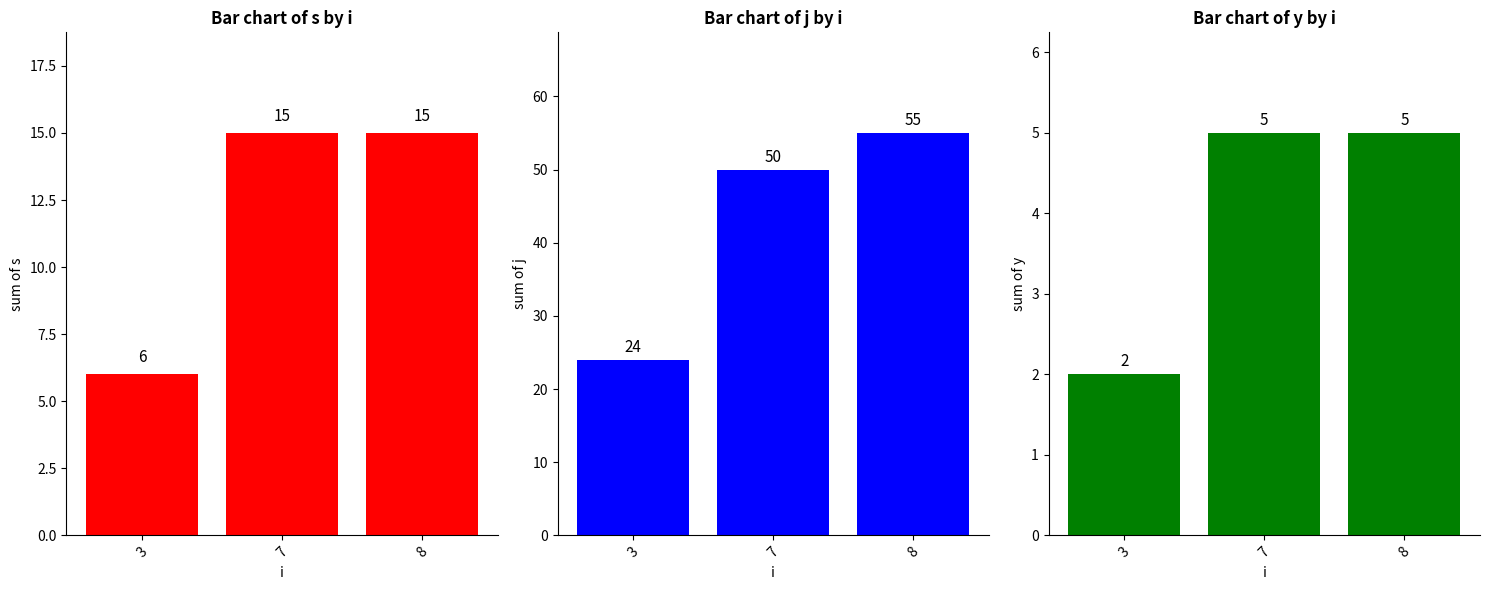

List the labels in order of s value, largest first.

7, 8, 3